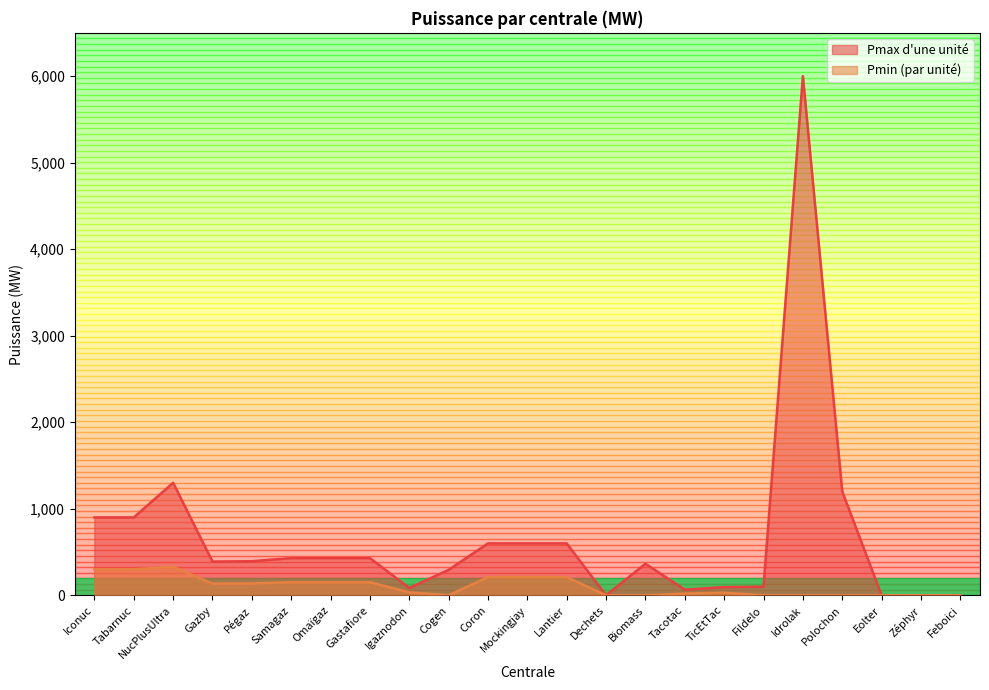

Where is Pmax d'une unité nearest to the value 3000?

NucPlusUltra